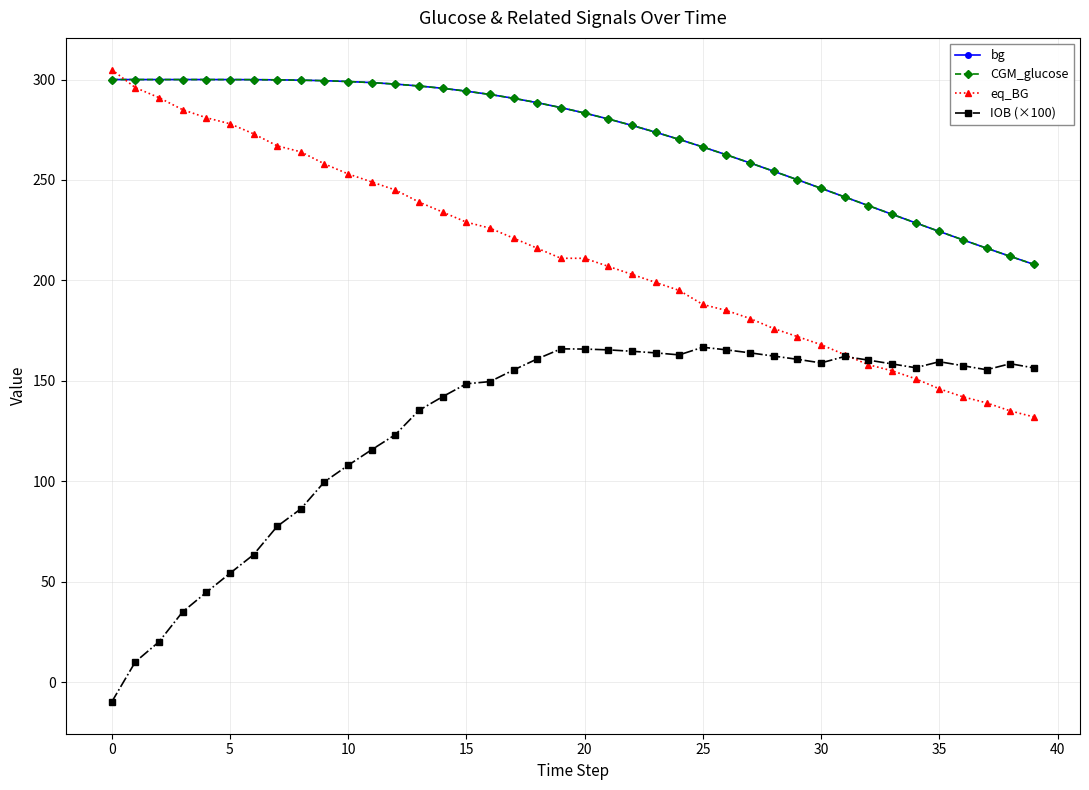

Does the chart have visible grid lines?

Yes